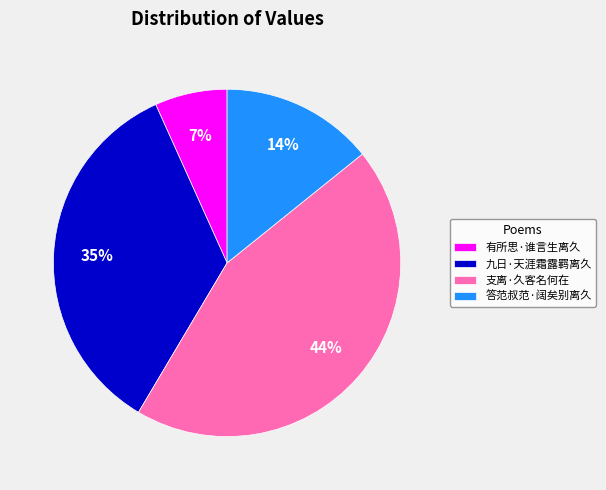

Is the sum of 九日·天涯霜露羁离久 and 有所思·谁言生离久 greater than half?

No